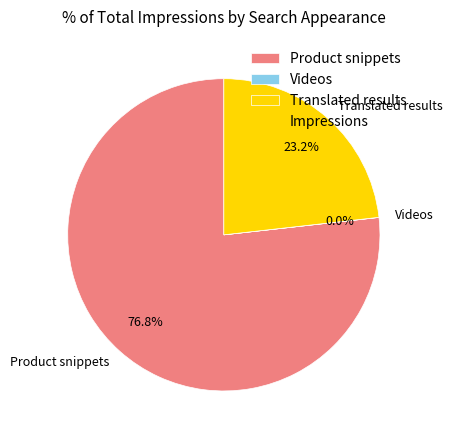

Which category has the biggest portion of the pie?

Product snippets